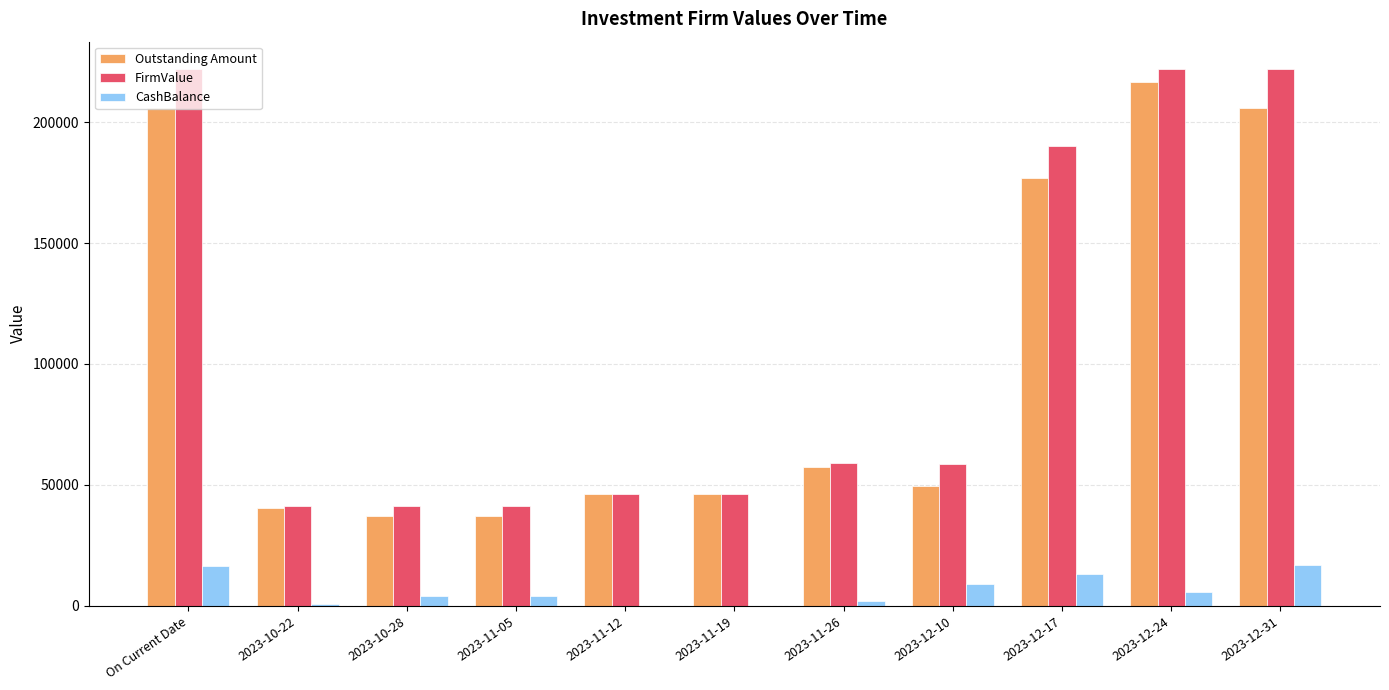

How many groups of bars are there?

11